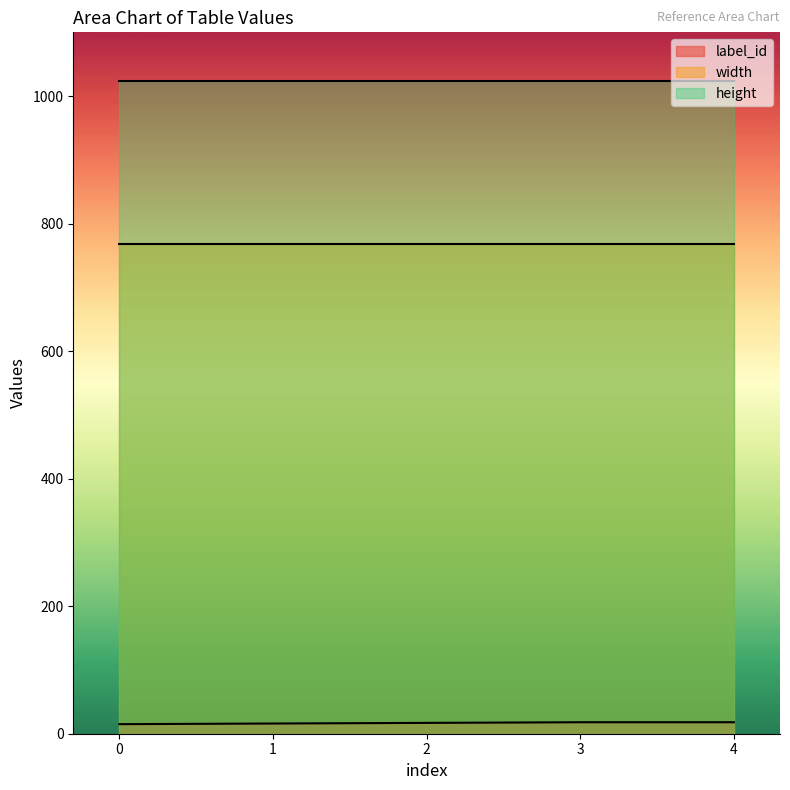

True or false: width has a value of 768 at 1.

True